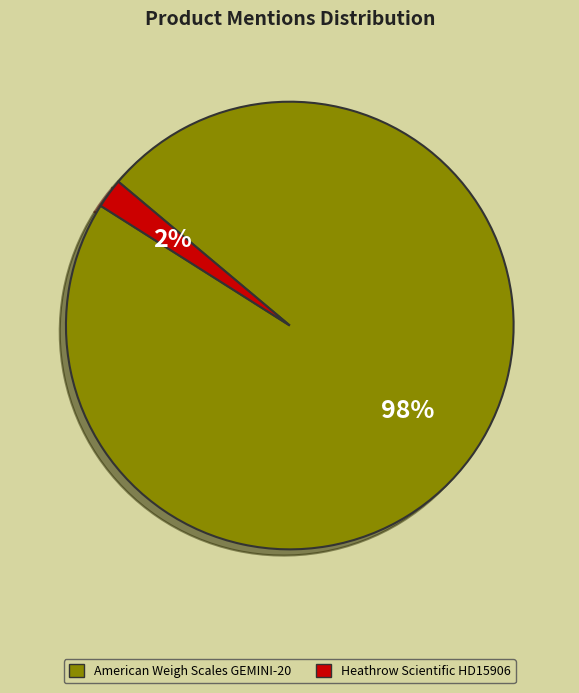

To the nearest percent, what is the difference between the Heathrow Scientific HD15906 and American Weigh Scales GEMINI-20 slice percentages?

96%